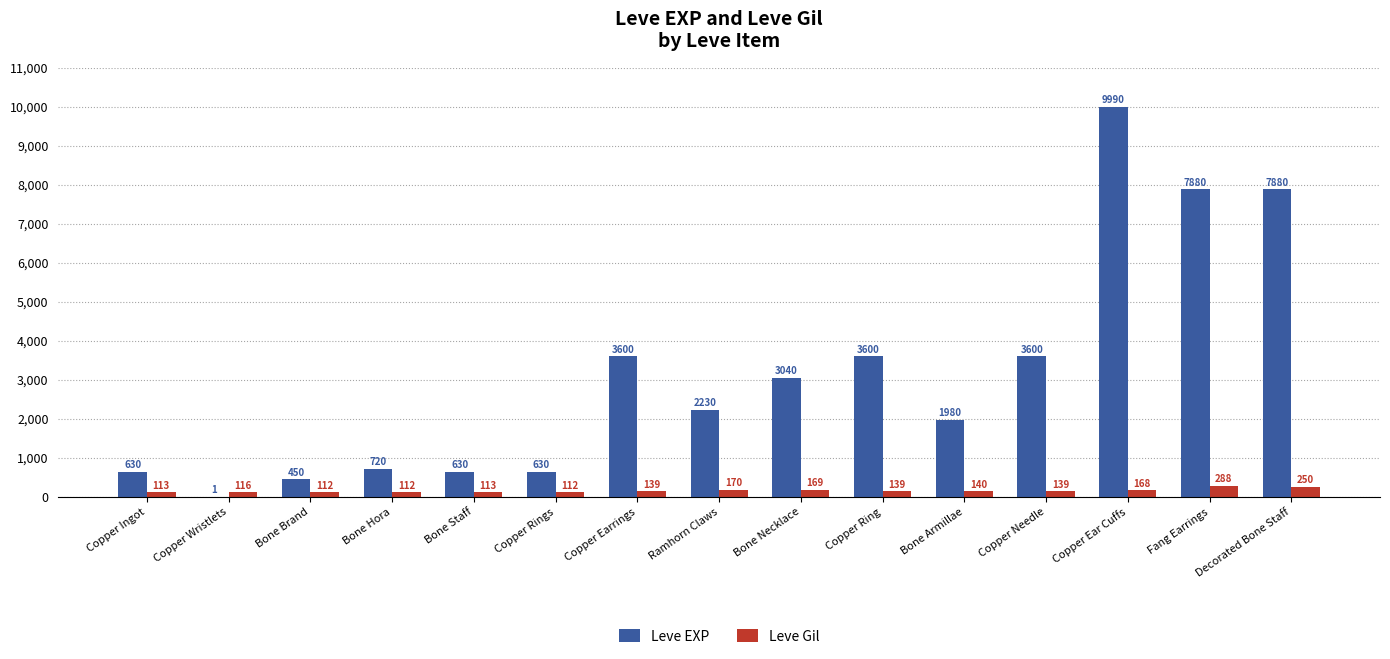

What is the approximate value of Leve EXP at Decorated Bone Staff, to the nearest 100?

7900